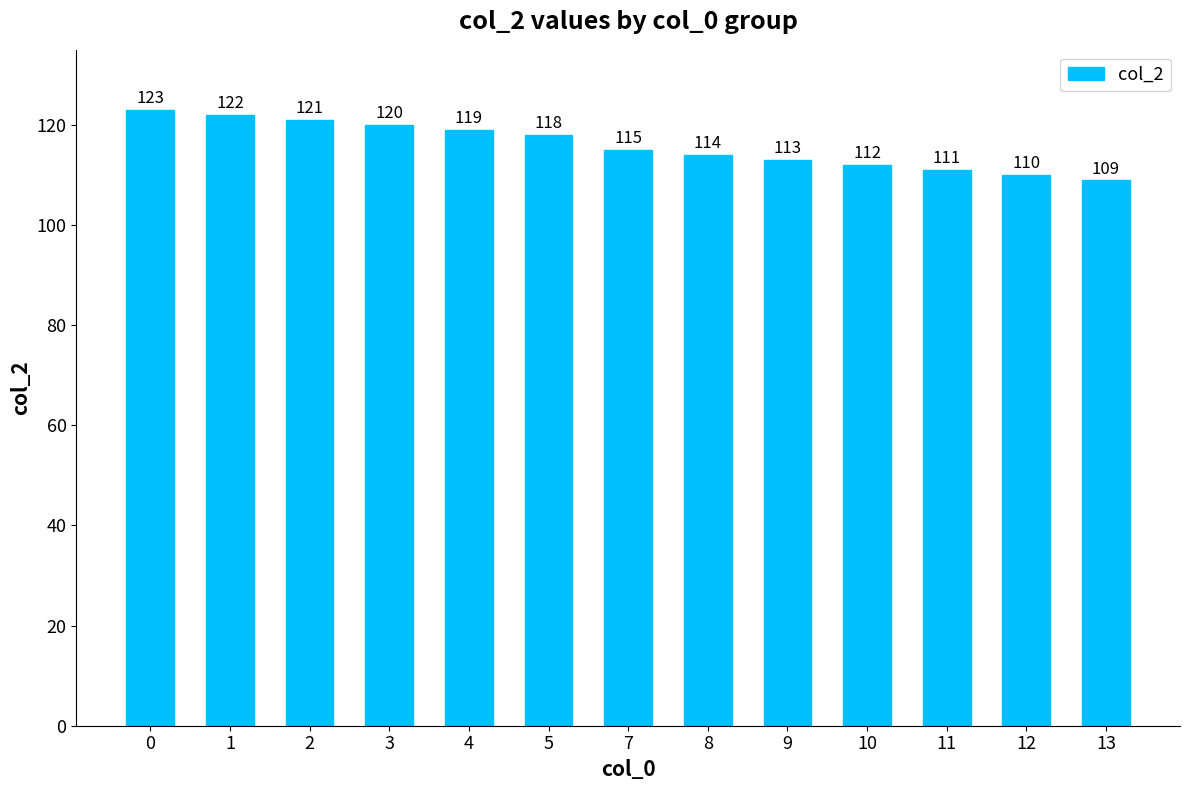

What is the value of the 4th bar from the left?

120